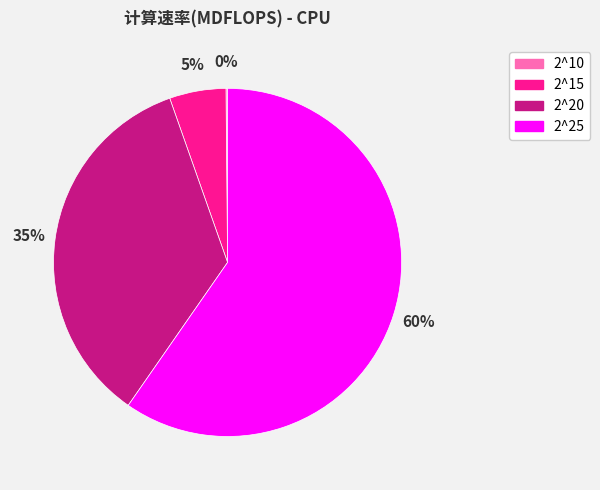

To the nearest percent, what is the average slice percentage?

25%